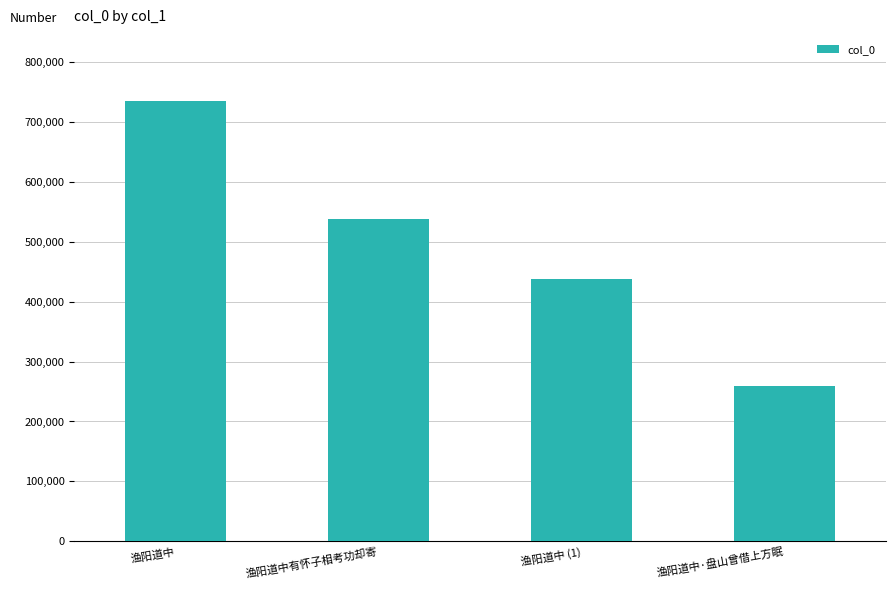

Between 渔阳道中·盘山曾借上方眠 and 渔阳道中 (1), which is larger?

渔阳道中 (1)